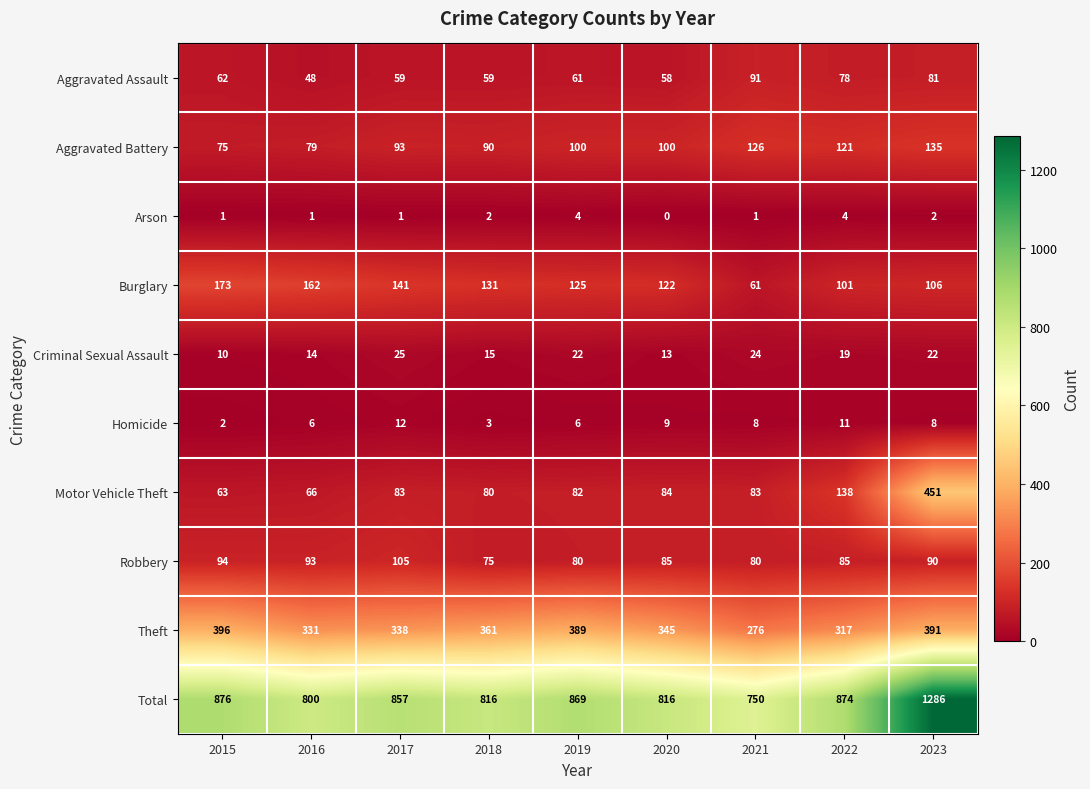

At how many categories does at least one series exceed 440?

9